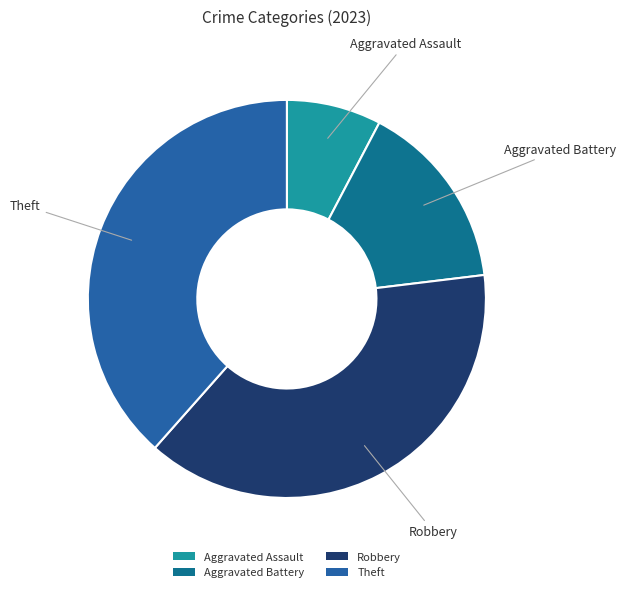

How many slices are in this pie chart?

4